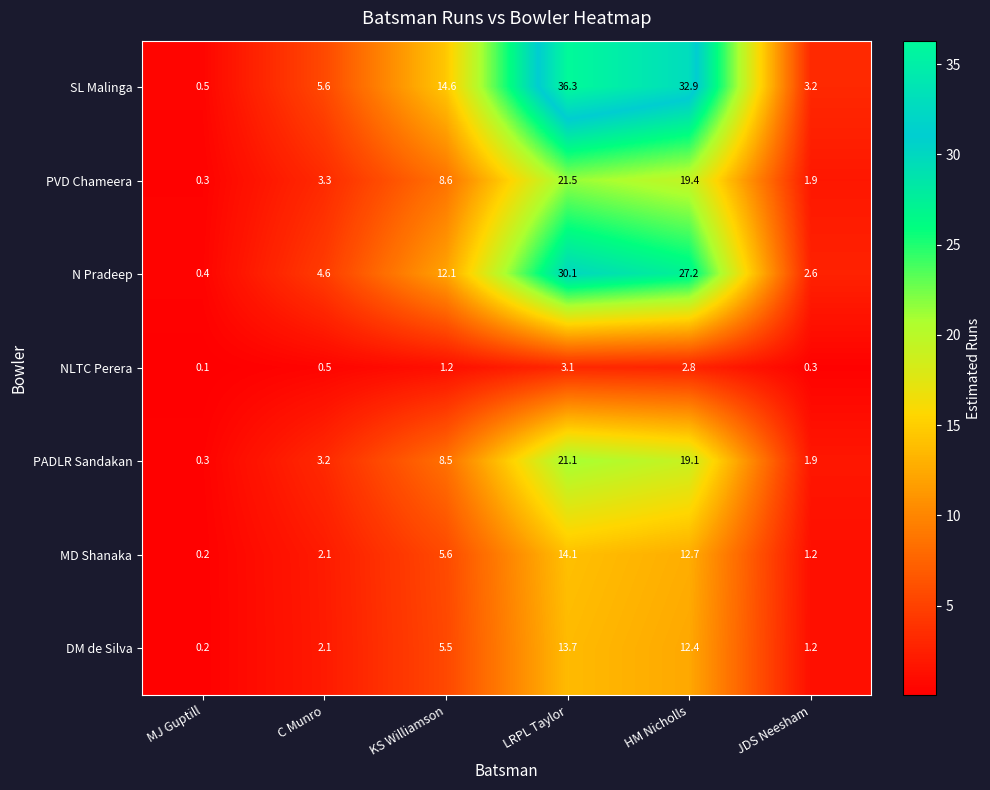

Which series has the largest total across all categories?

SL Malinga